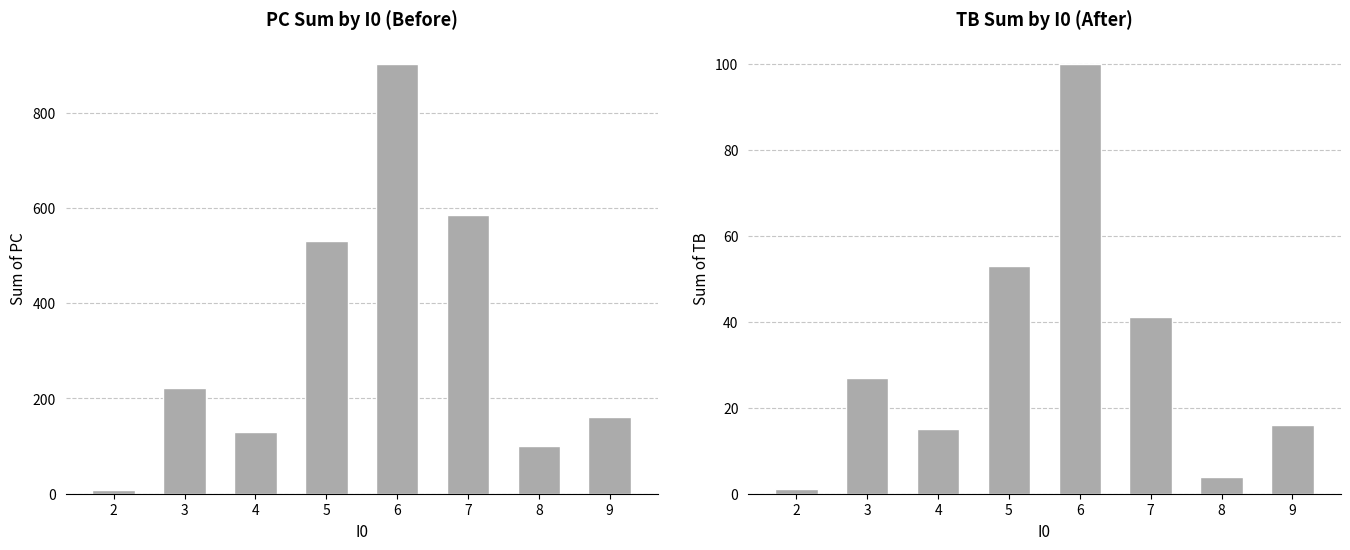

The value at 5 is 53. True or false?

True